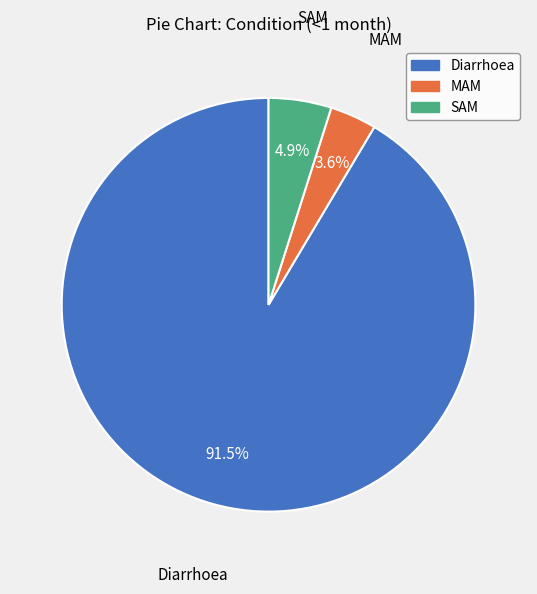

Which has a higher value, Diarrhoea or MAM?

Diarrhoea